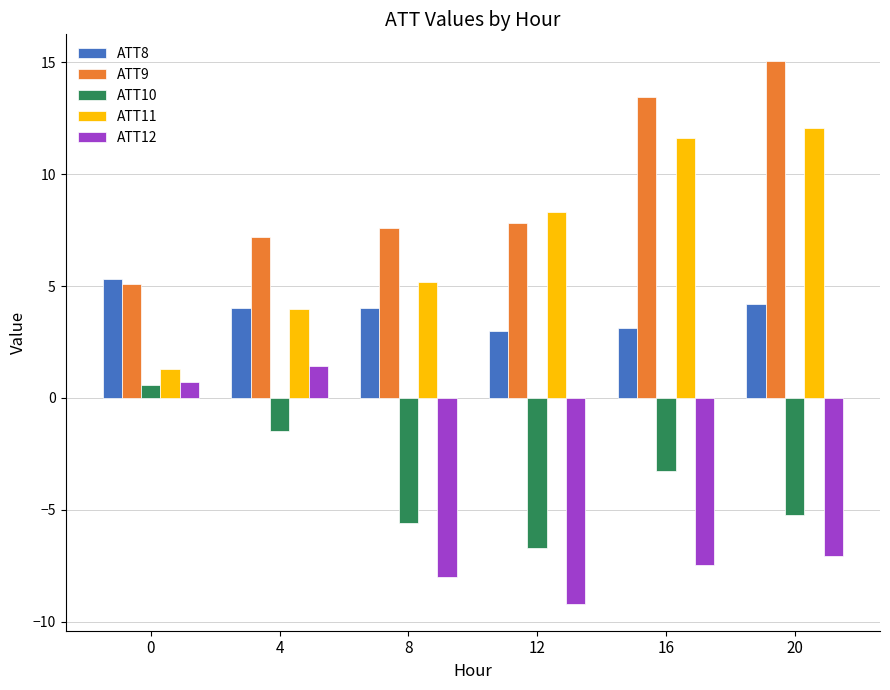

Count the number of data series in this chart.

5